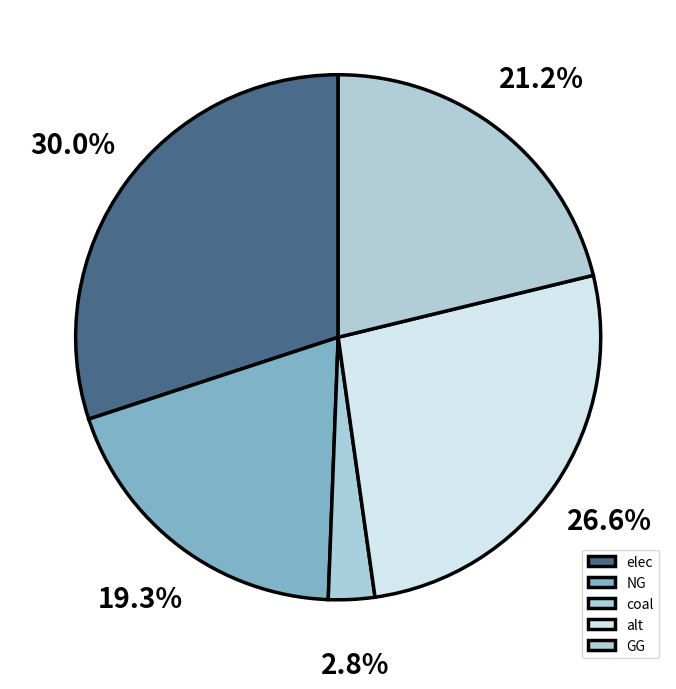

Count the number of slices in the pie.

5